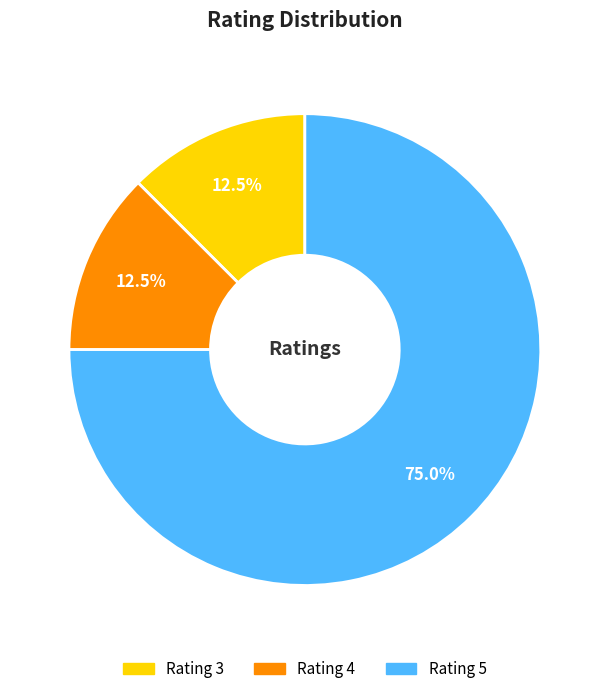

To the nearest percent, what is the difference between the Rating 3 and Rating 4 slice percentages?

0%